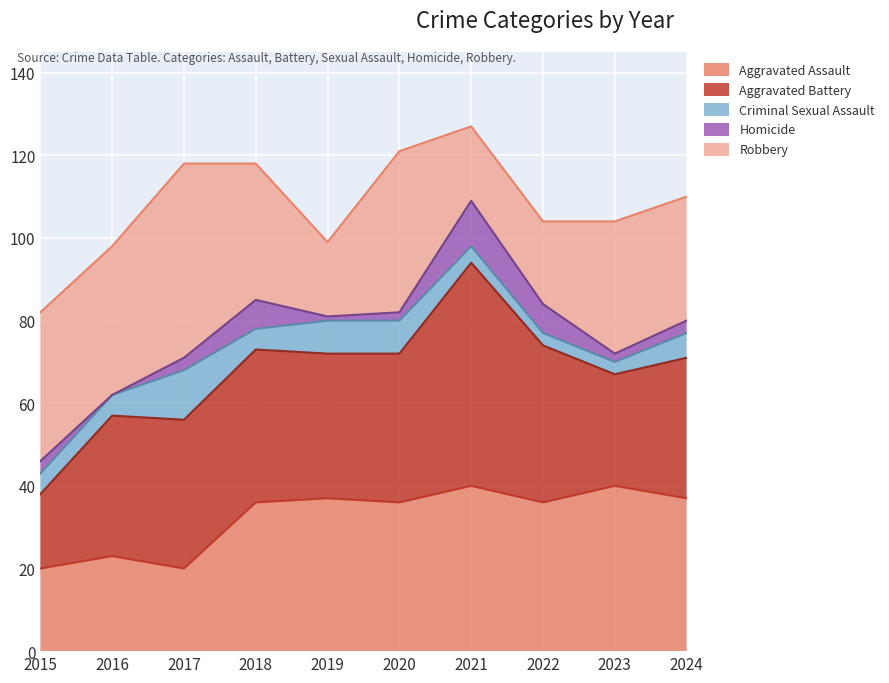

Count the number of data series in this chart.

5